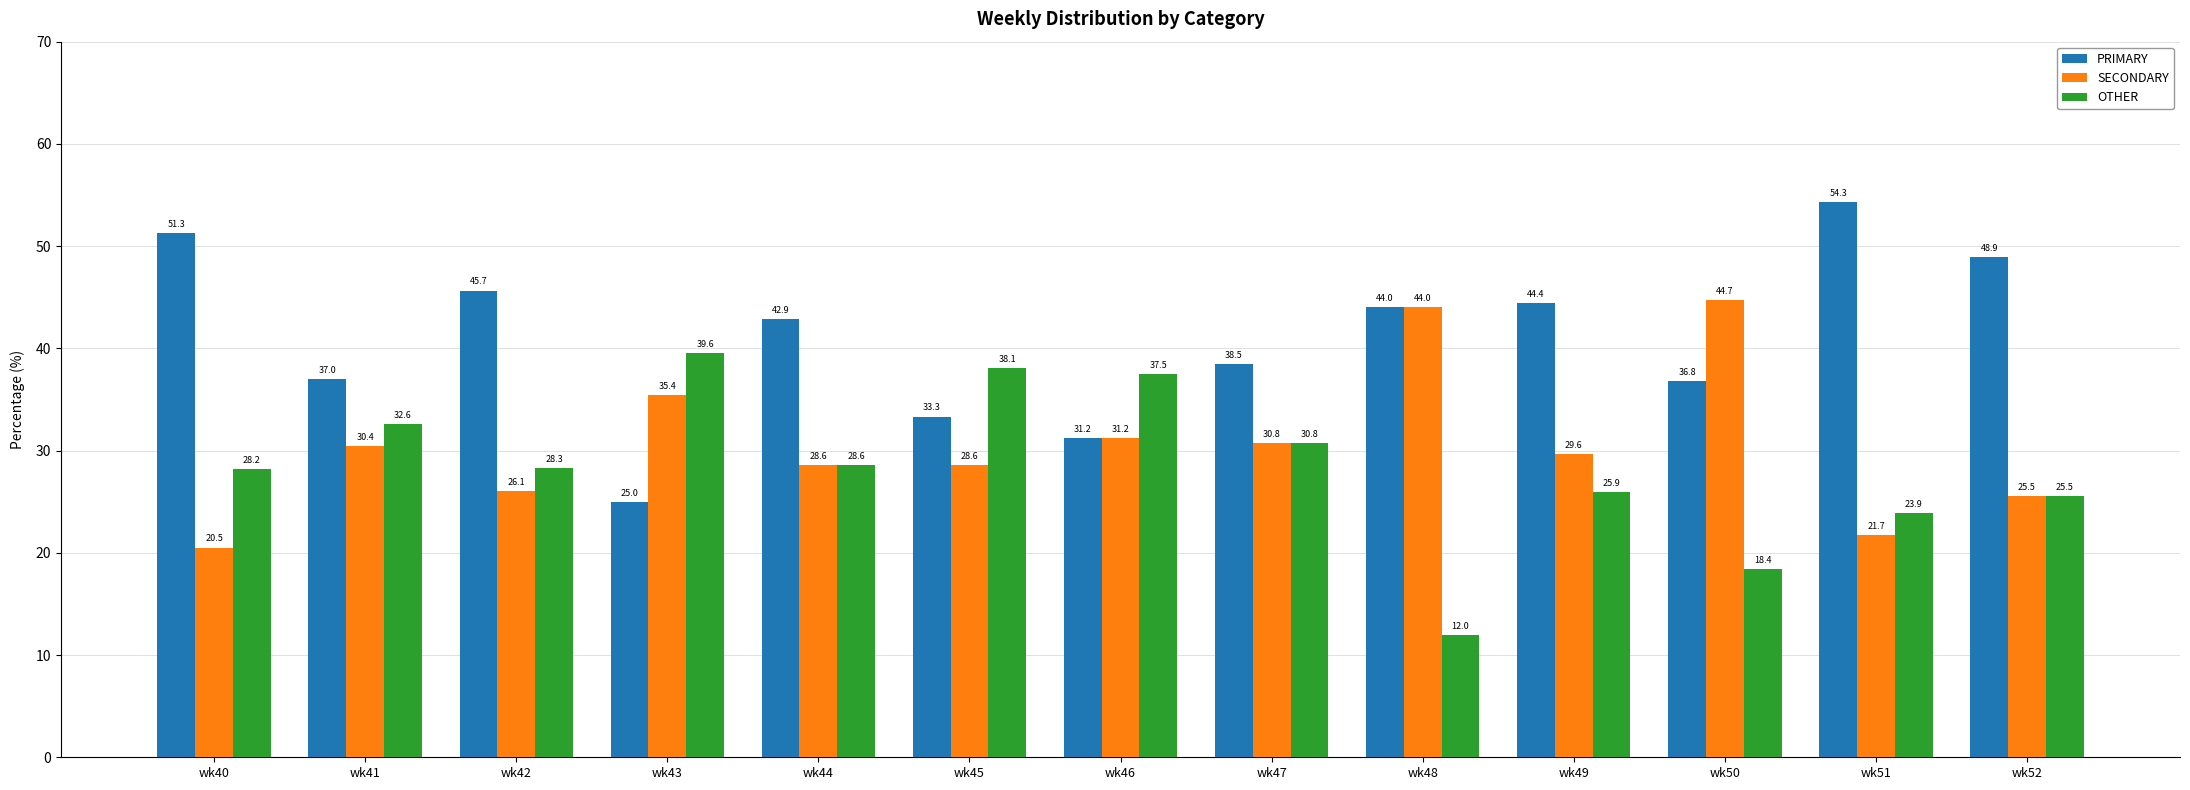

At how many categories does at least one series exceed 19?

13